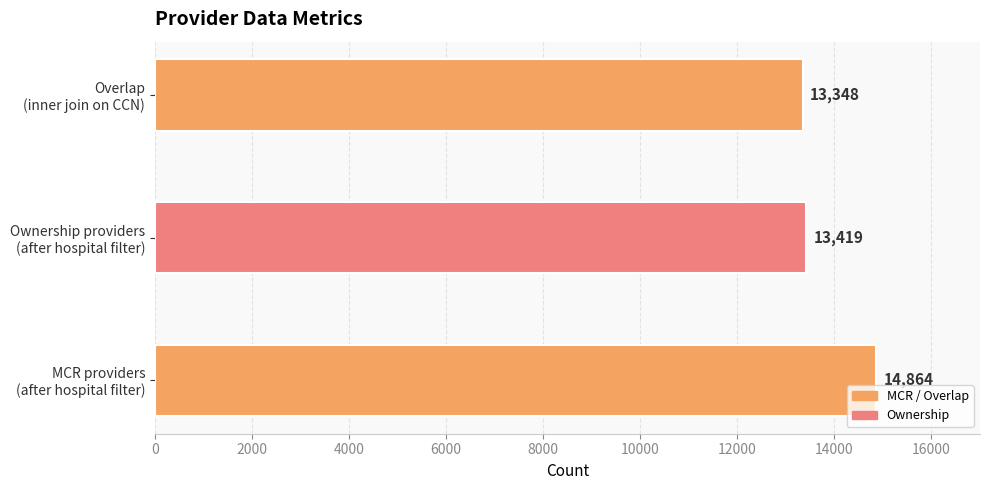

What is the average value?

13877